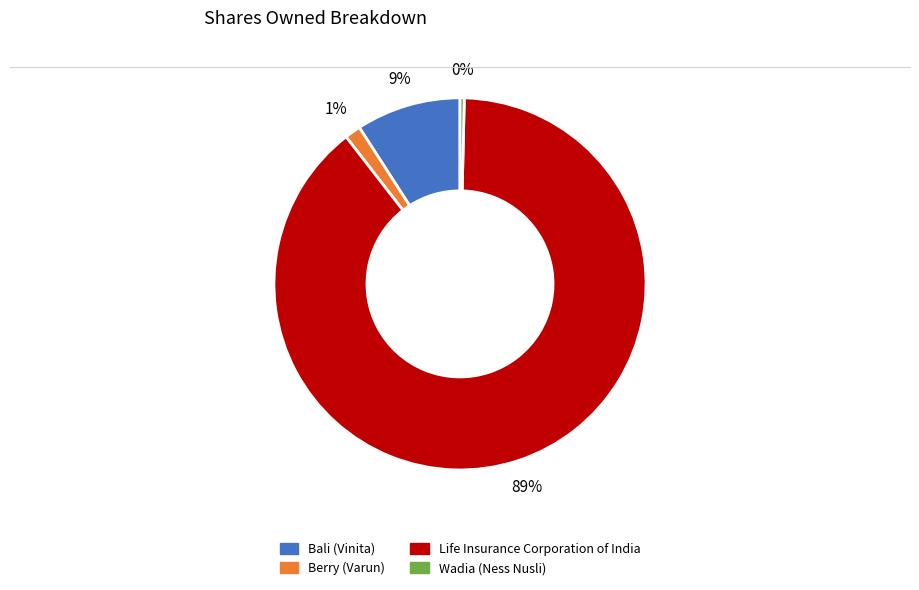

Is there a majority slice in this chart?

Yes